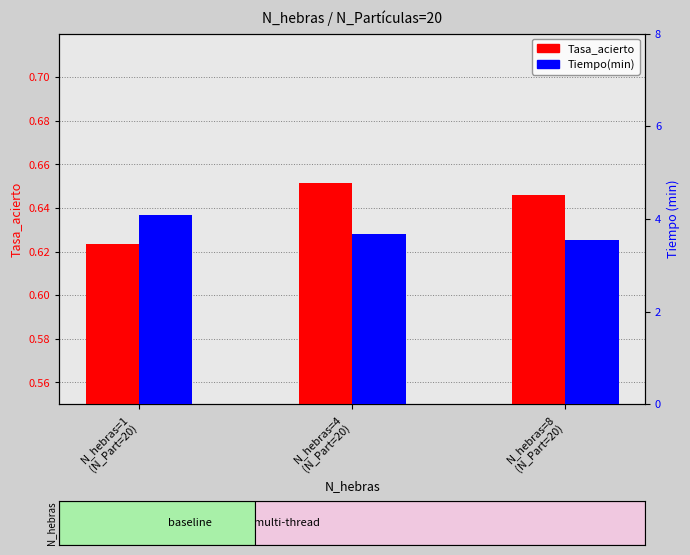

Reading left to right, list all the values displayed in this chart.

Tasa_acierto: 0.6	0.7	0.6
Tiempo(min): 4.1	3.7	3.5